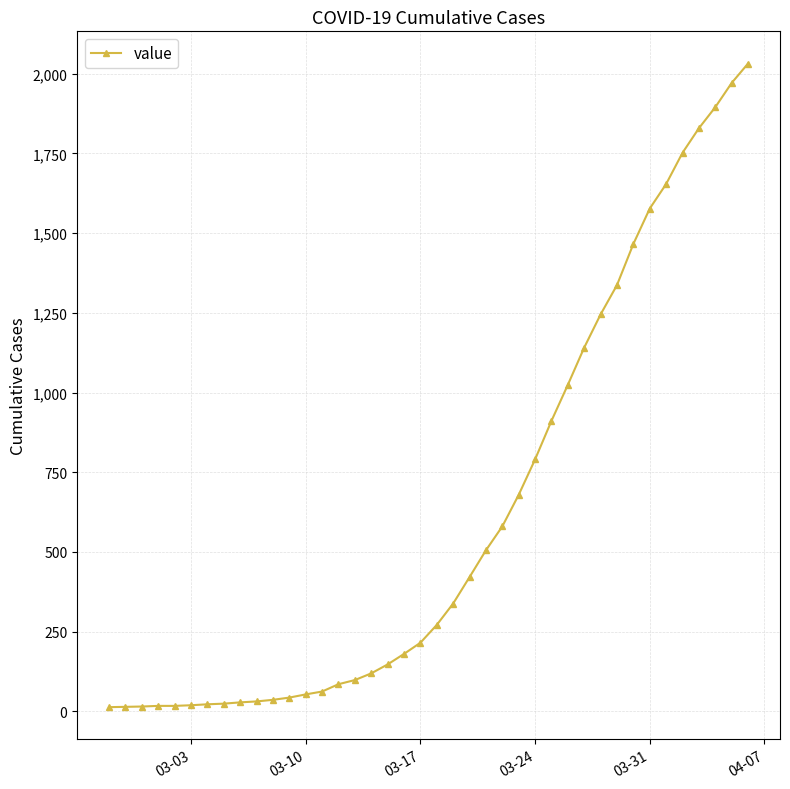

What is the sum of all values?

24656